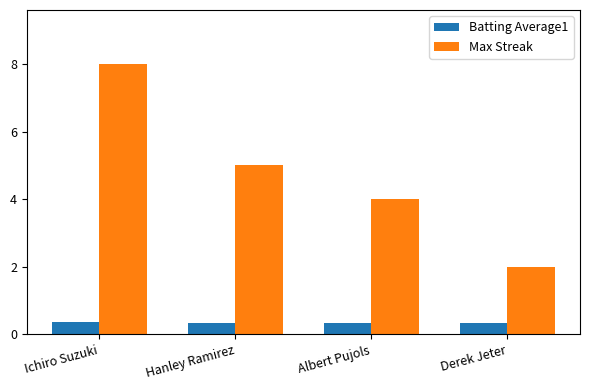

Which series has the largest total across all categories?

Max Streak